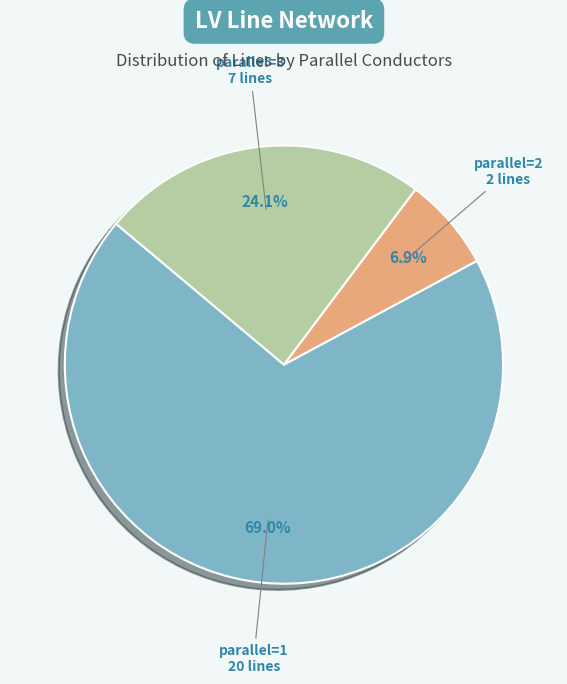

Is parallel=1 the majority of the pie?

Yes